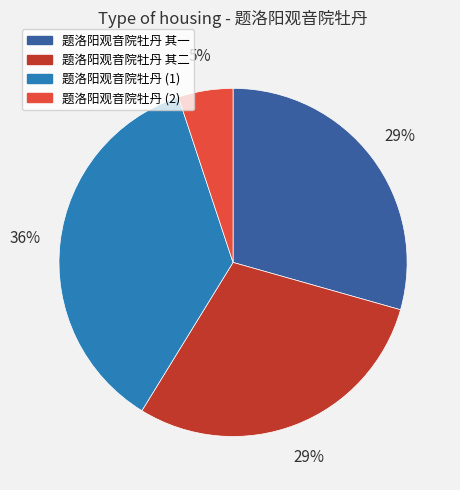

To the nearest percent, what is the average slice percentage?

25%